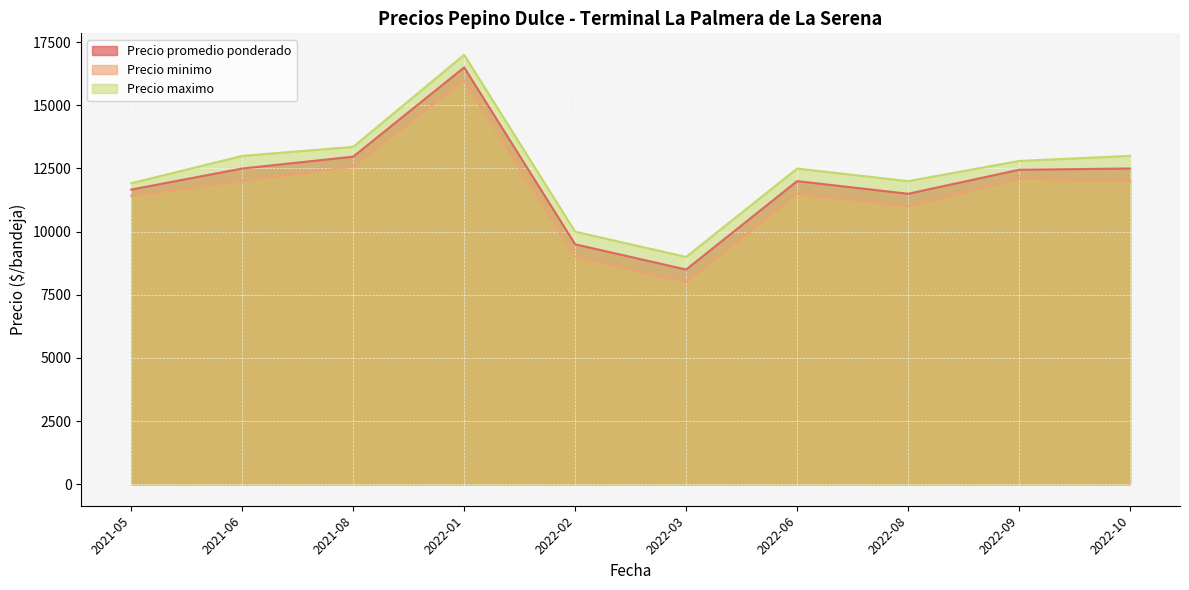

What is the total value across all series at 2021-08?

38896